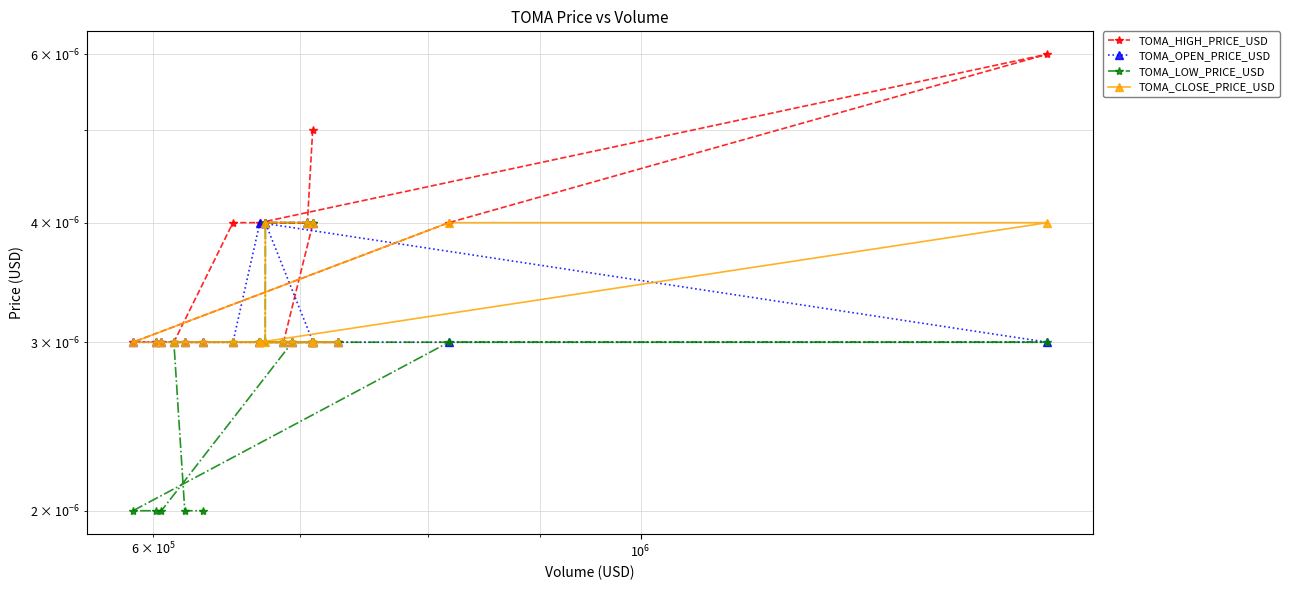

True or false: TOMA_LOW_PRICE_USD and TOMA_OPEN_PRICE_USD cross at least once.

False